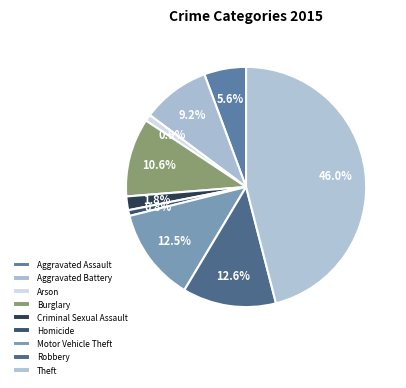

How much of the chart is everything except Aggravated Assault?

94.4%